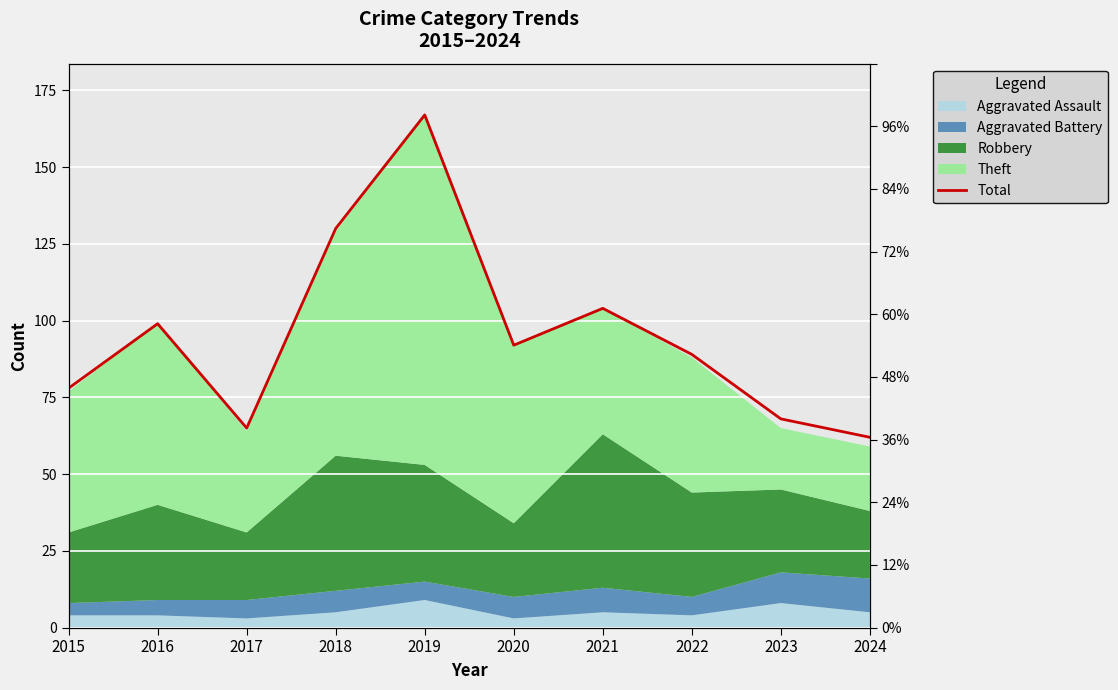

True or false: the data shows 107 at 2019.

False